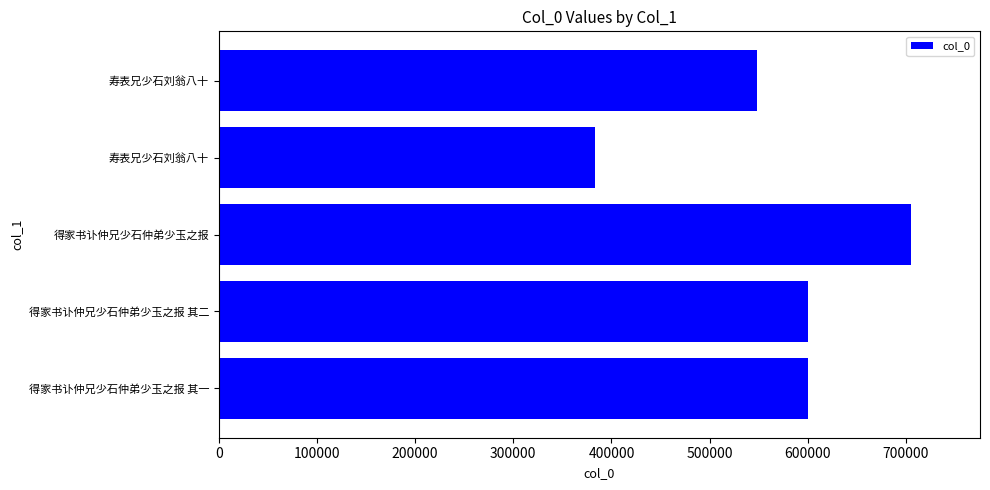

What is the difference between the maximum and second lowest values?

157012